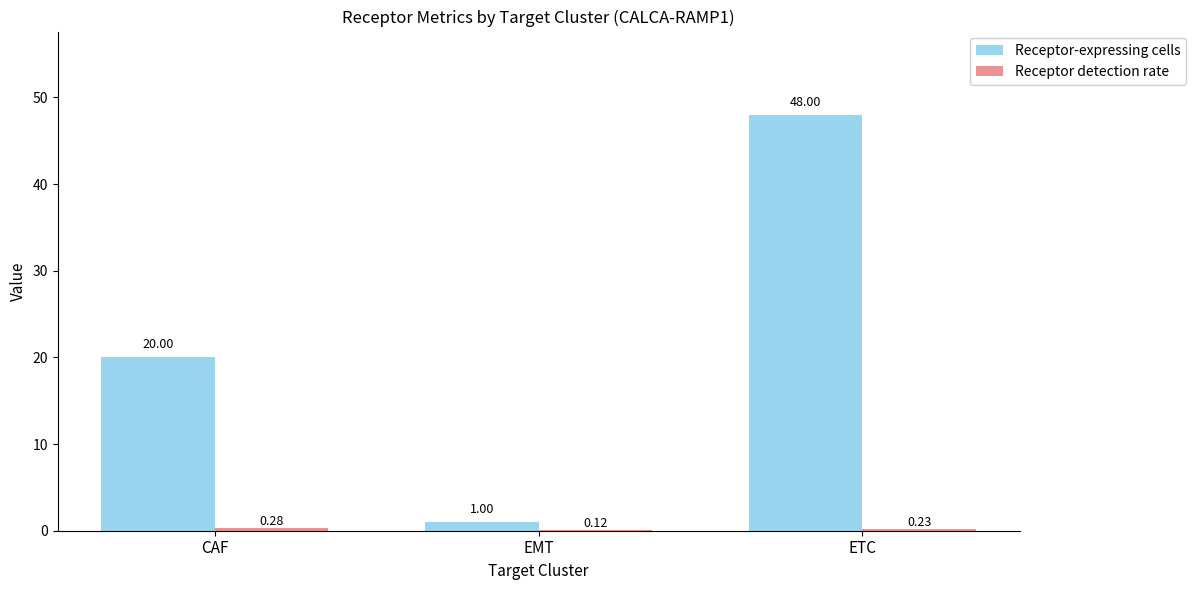

Which series has the largest total across all categories?

Receptor-expressing cells